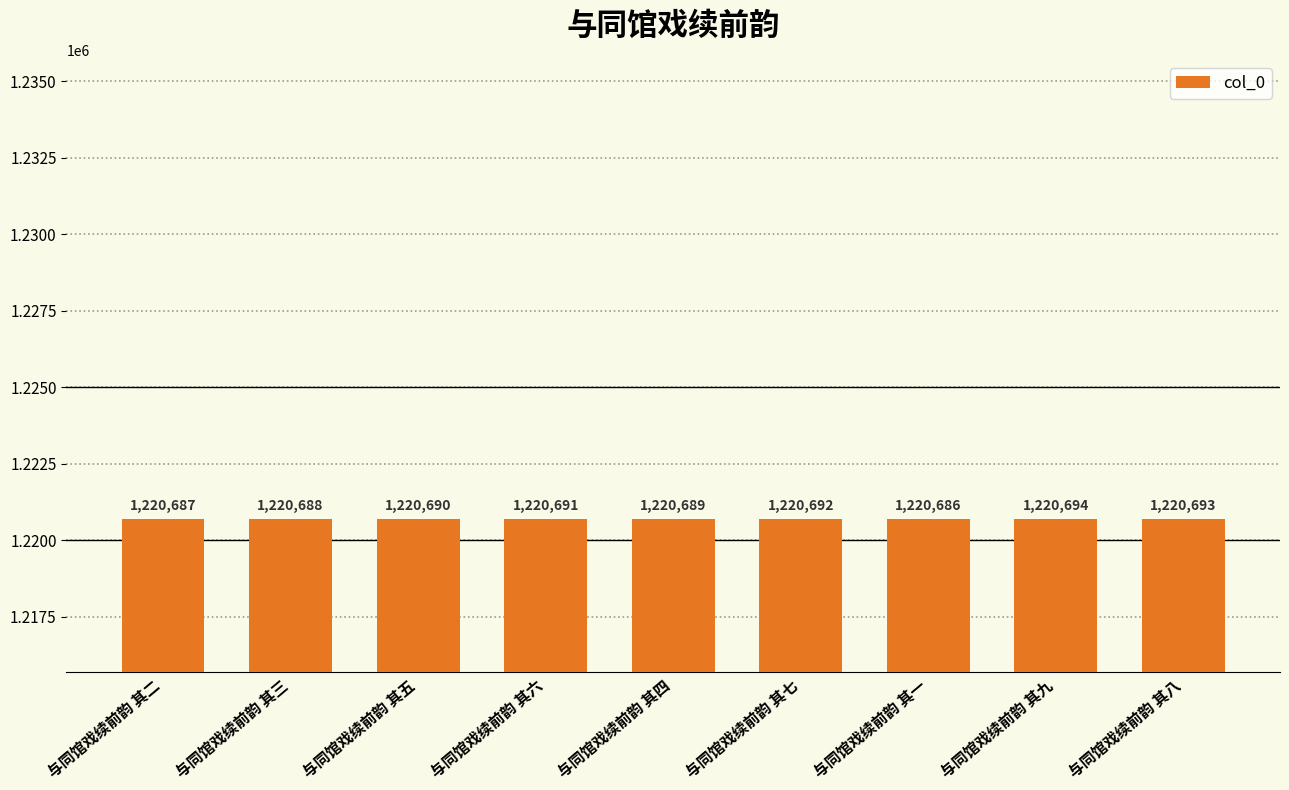

Reading left to right, extract all data points from this chart.

与同馆戏续前韵 其二=1220687	与同馆戏续前韵 其三=1220688	与同馆戏续前韵 其五=1220690	与同馆戏续前韵 其六=1220691	与同馆戏续前韵 其四=1220689	与同馆戏续前韵 其七=1220692	与同馆戏续前韵 其一=1220686	与同馆戏续前韵 其九=1220694	与同馆戏续前韵 其八=1220693